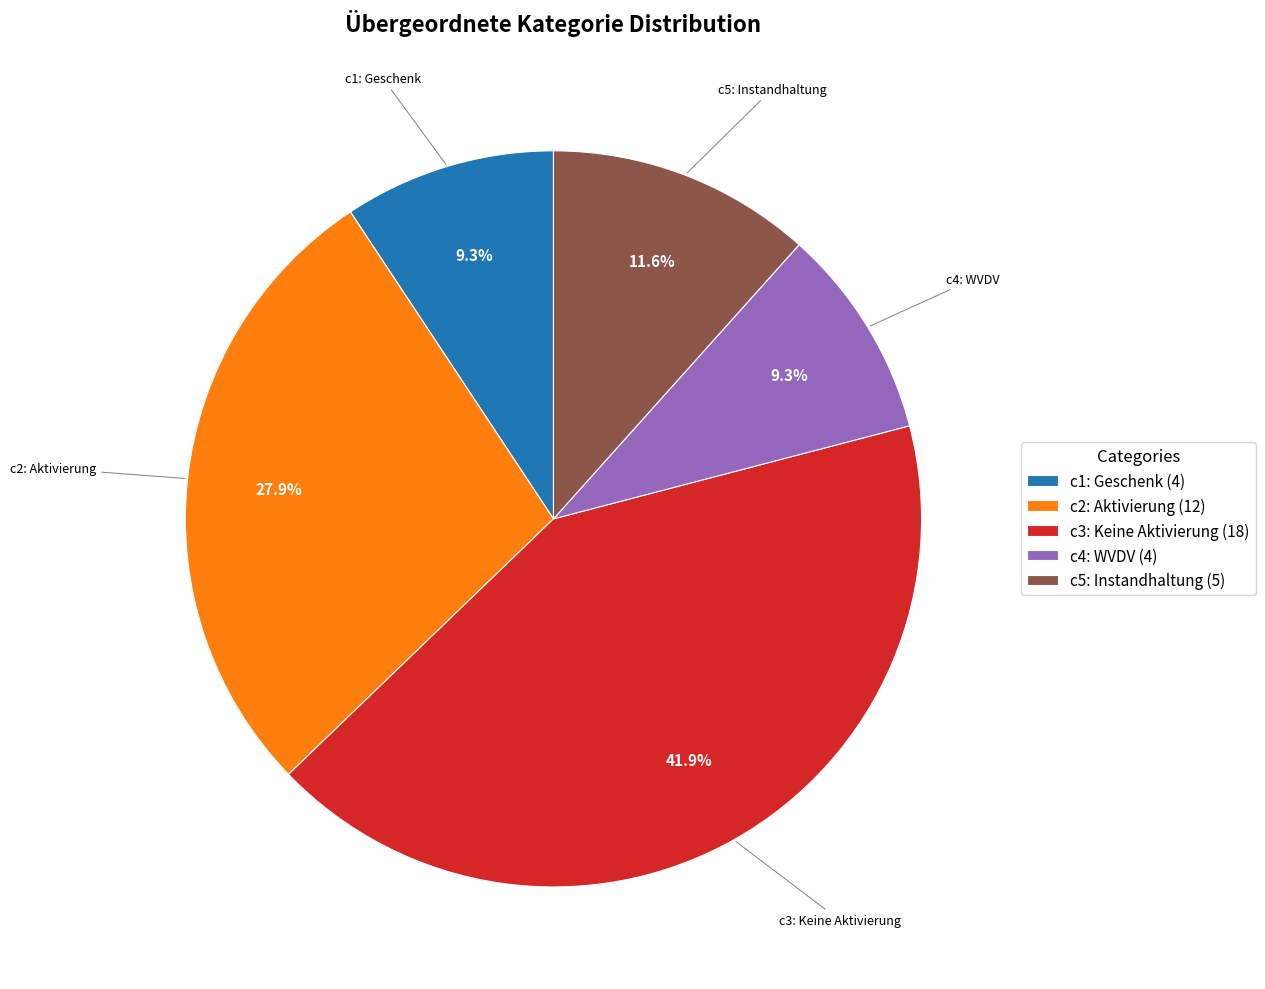

Count the number of slices in the pie.

5